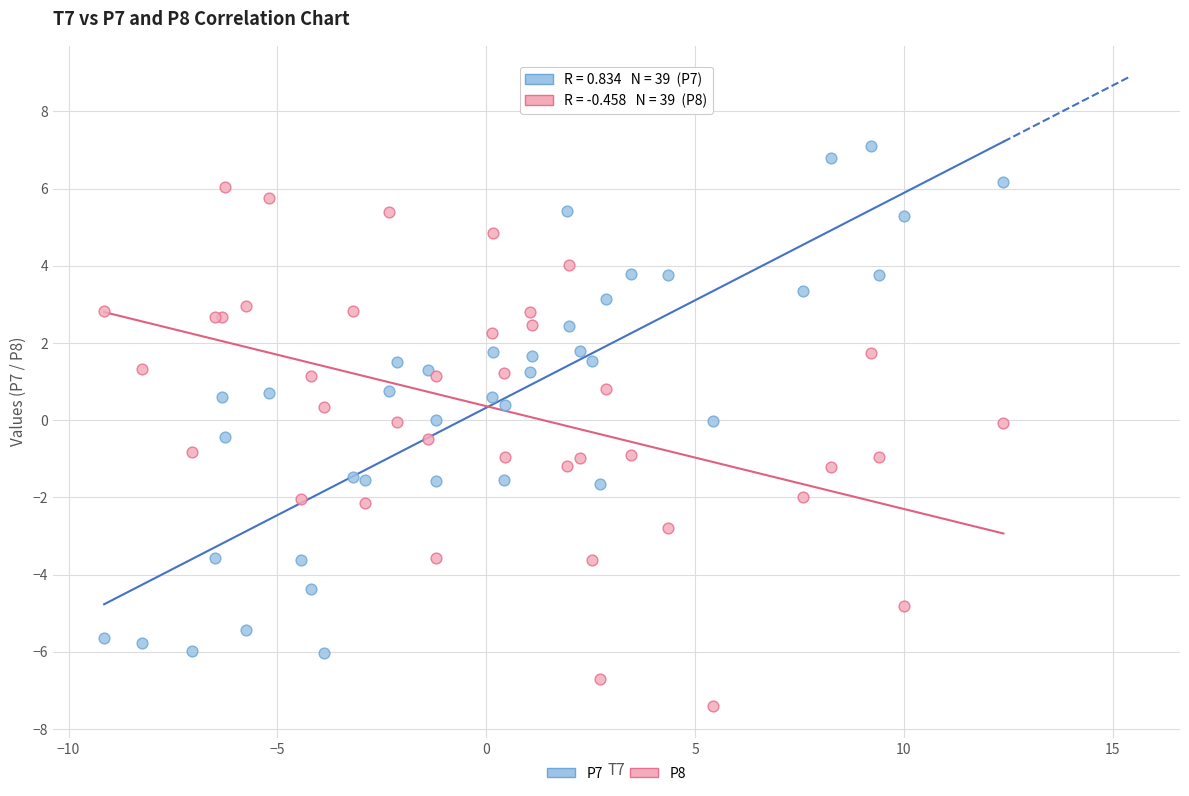

Which series contains the highest Y value?

P7